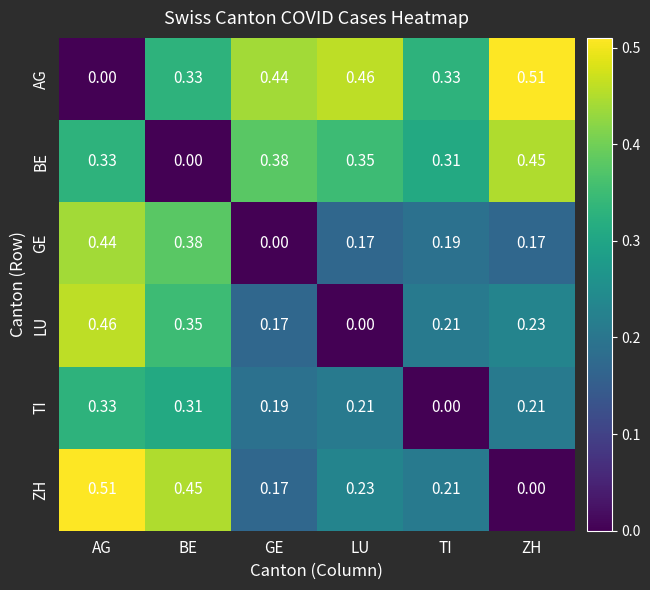

At which label is ZH closest to 0?

ZH